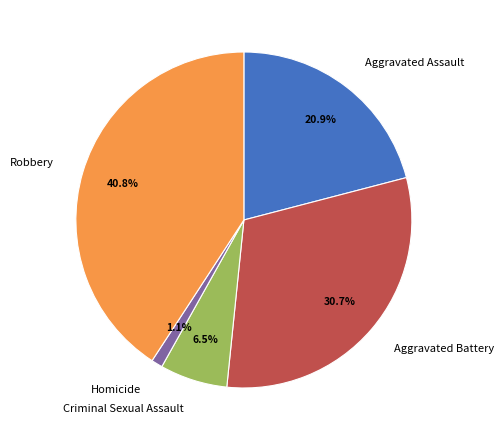

Does any single category account for the majority?

No